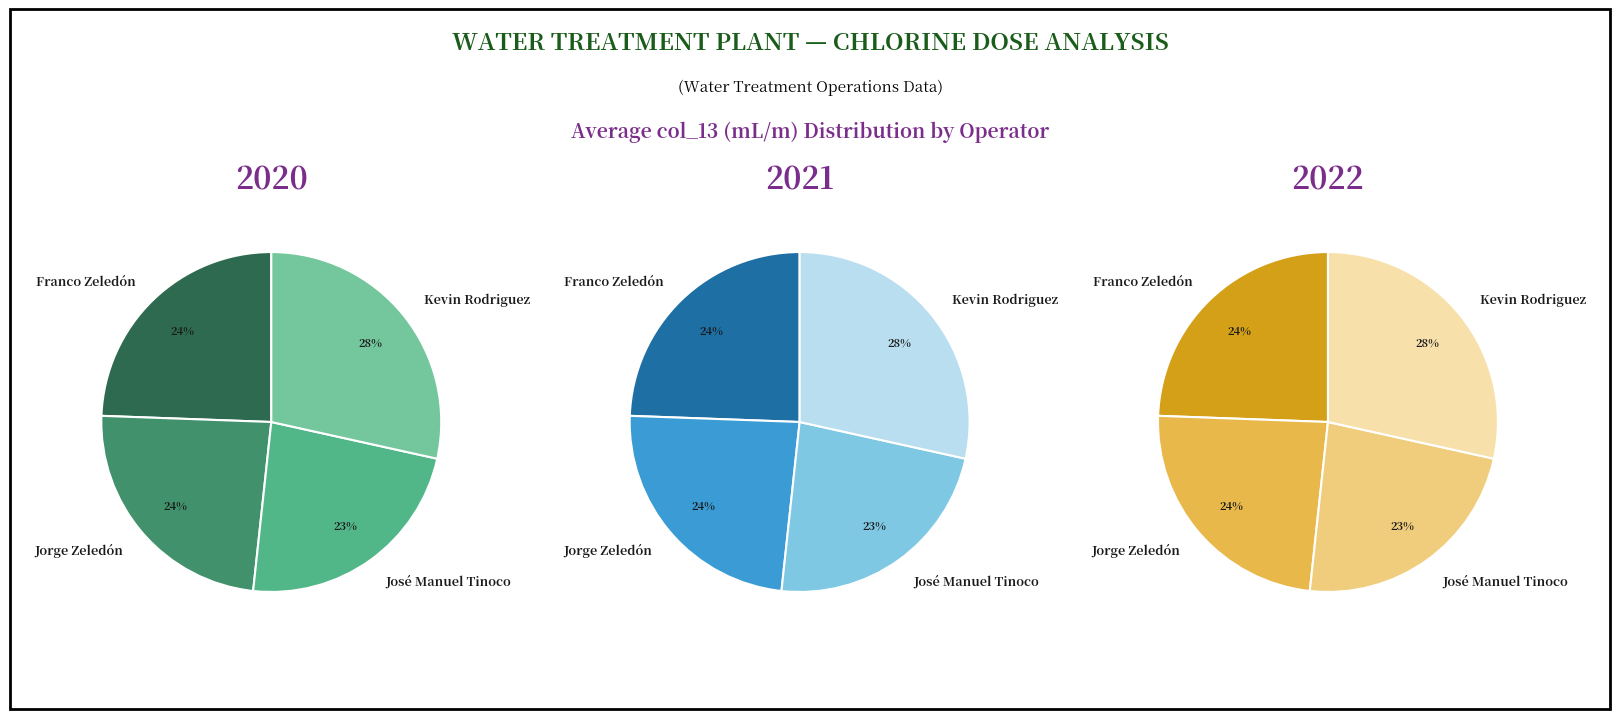

How many slices are in this pie chart?

4